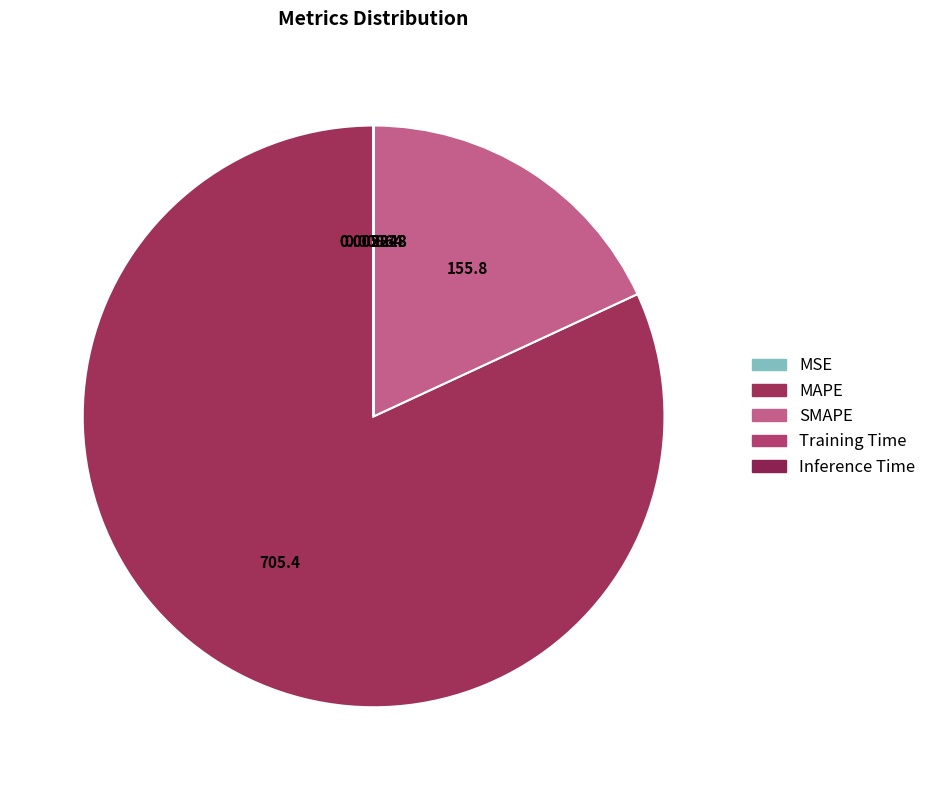

Rank the categories by value from highest to lowest.

MAPE, SMAPE, MSE, Training Time, Inference Time